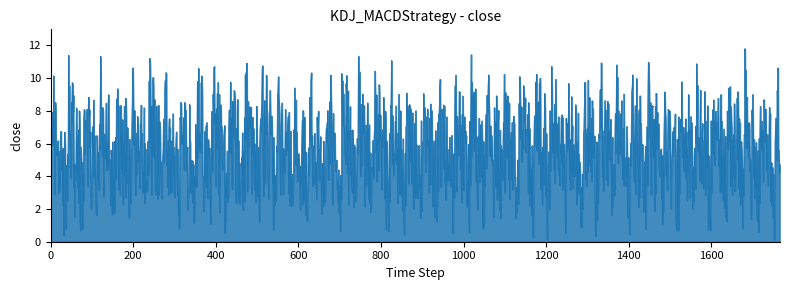

What is the difference between the maximum and minimum values?

11.7